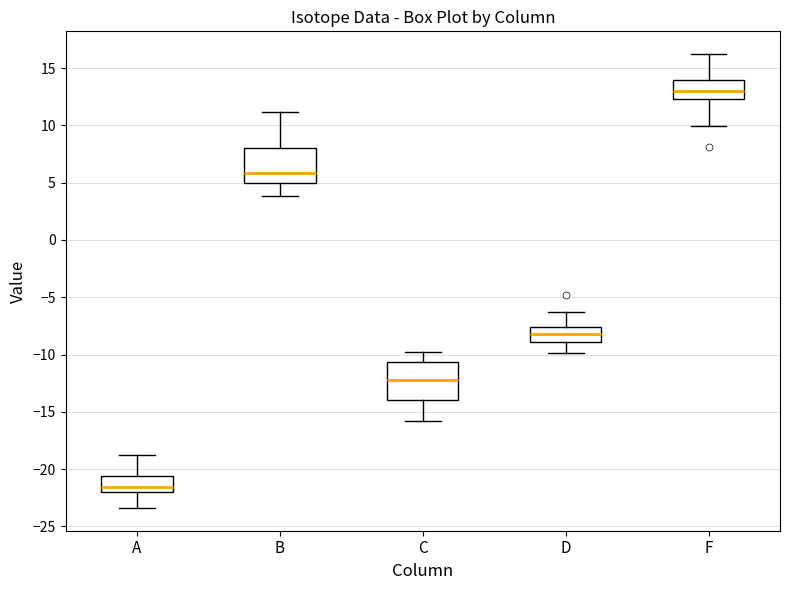

Which box's median line is the lowest?

A